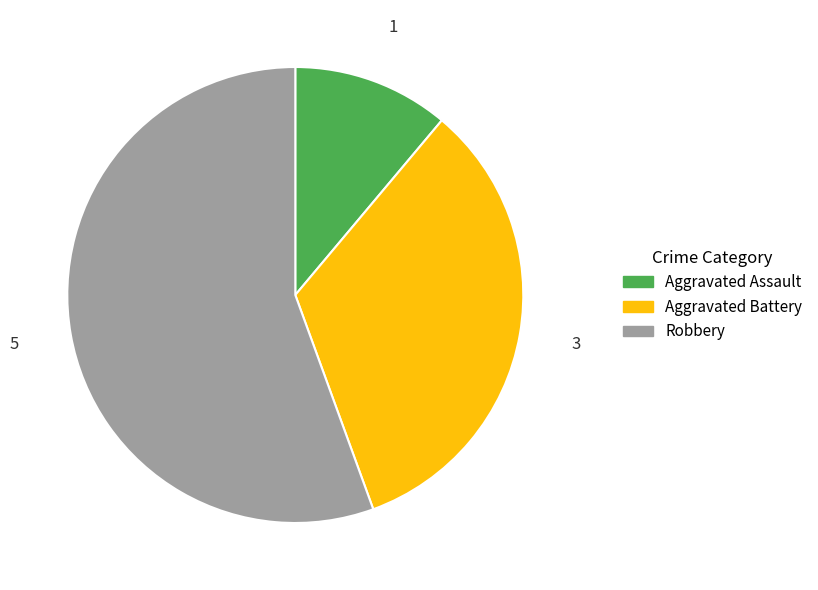

Does any single category account for the majority?

Yes